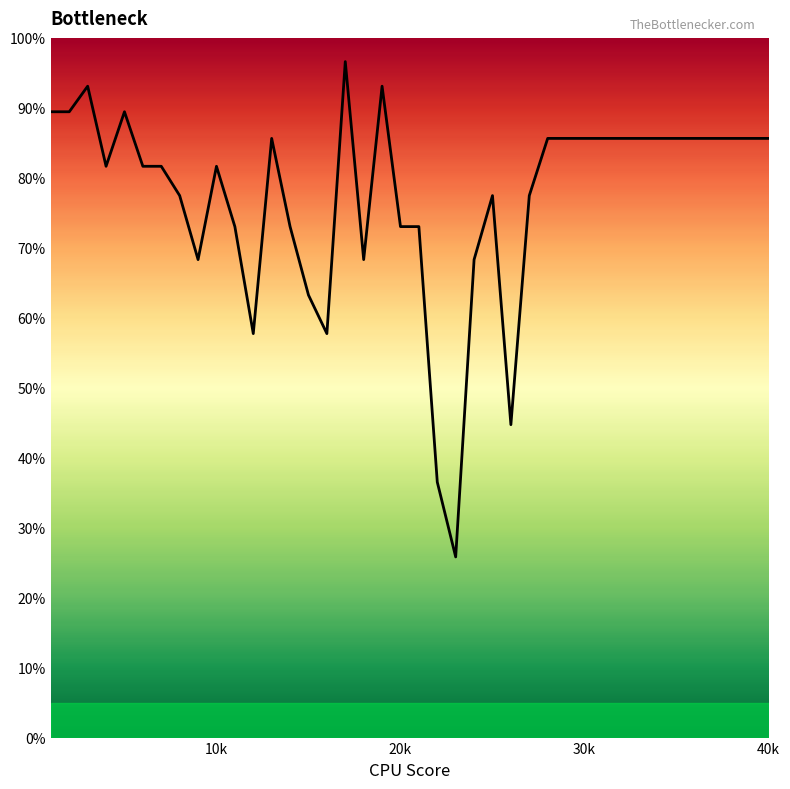

What is the minimum value shown in the chart?

25.8